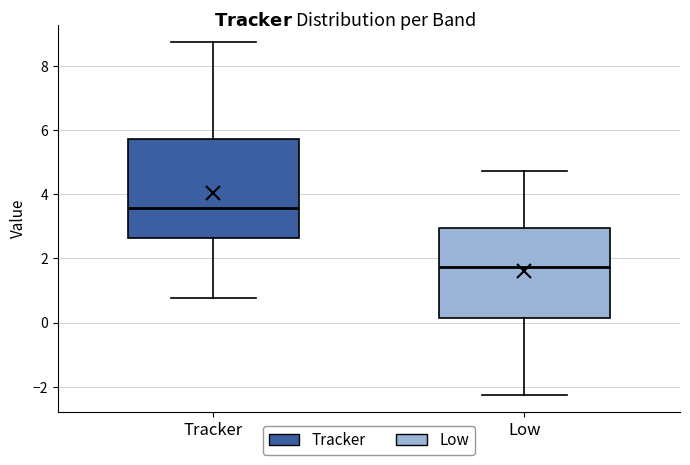

Reading left to right, read every box against the y-axis: the position of its median line, the range the box covers, and the ends of its whiskers. The values are not printed on the chart, so give them approximately, as read against the axis.

Tracker: median 3.6, box 2.6 to 5.8, whiskers 0.8 to 8.8
Low: median 1.8, box 0.2 to 3.0, whiskers -2.2 to 4.8